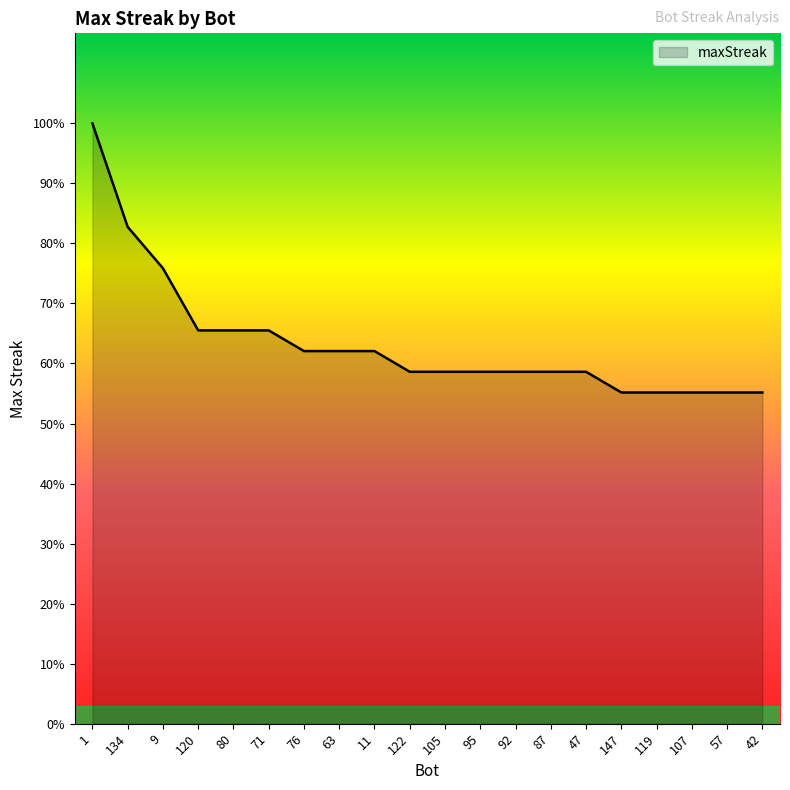

Does the chart display data point markers on the line(s)?

No